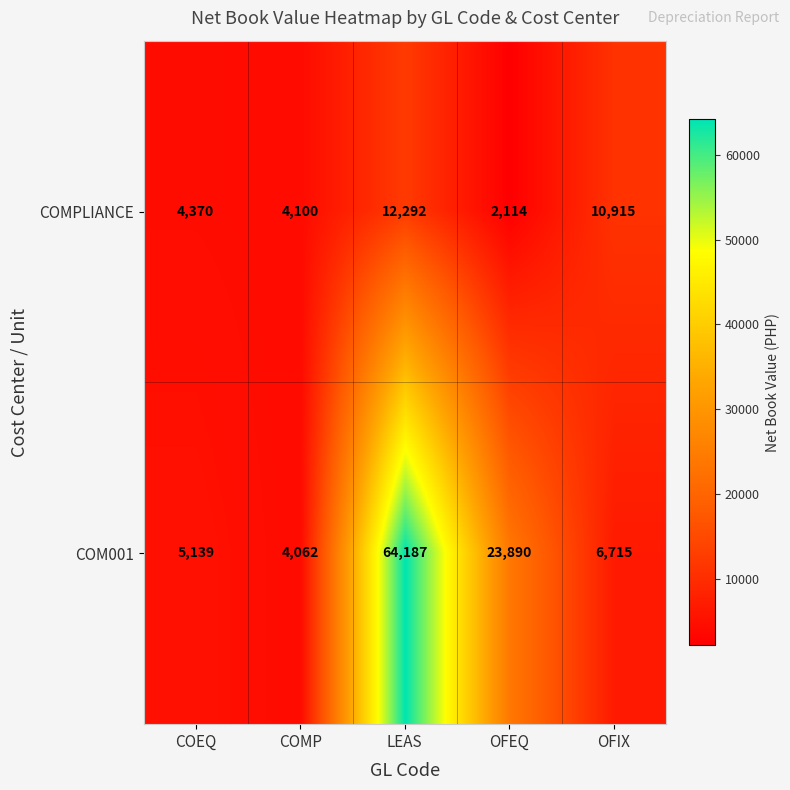

At which category does the chart reach its peak across all series?

LEAS